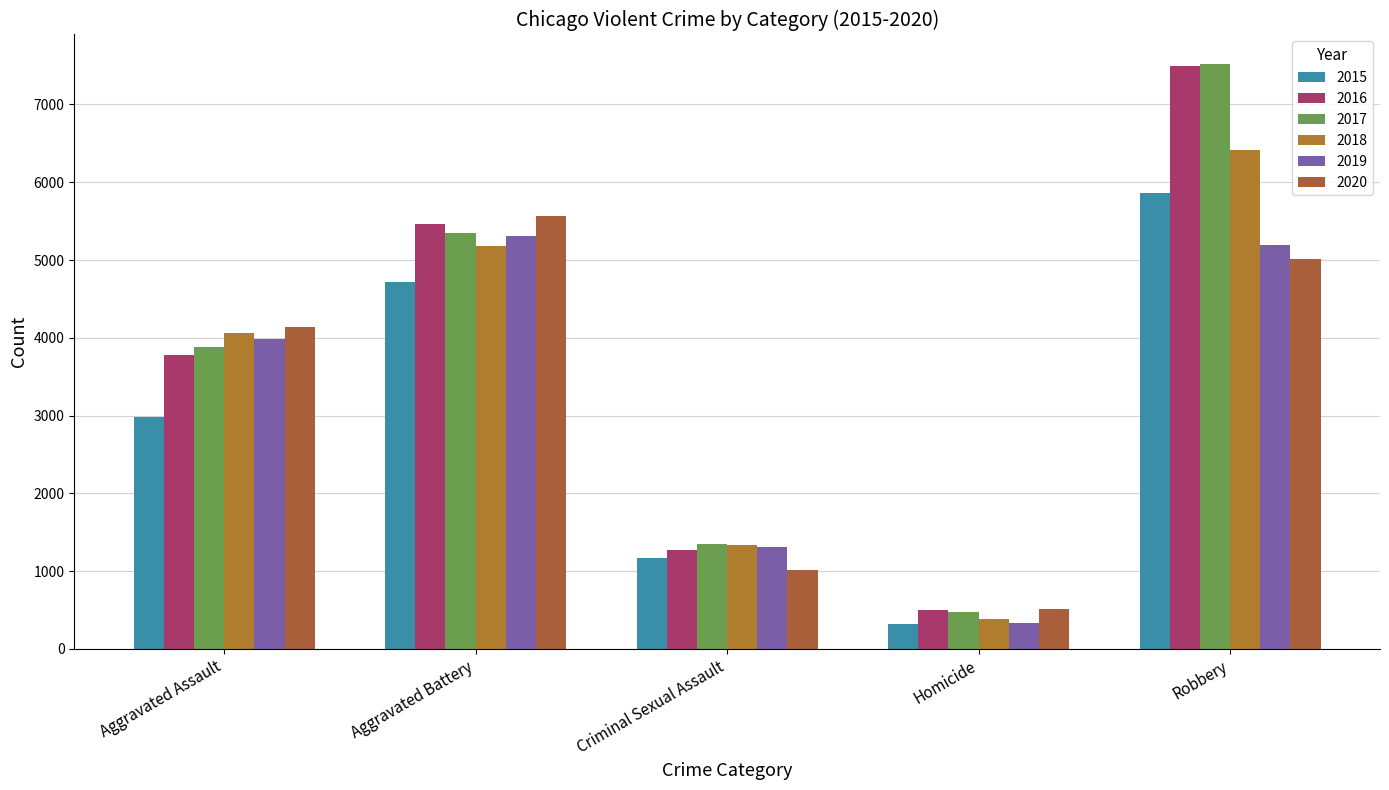

What is the label of the 3rd bar from the left?

Criminal Sexual Assault